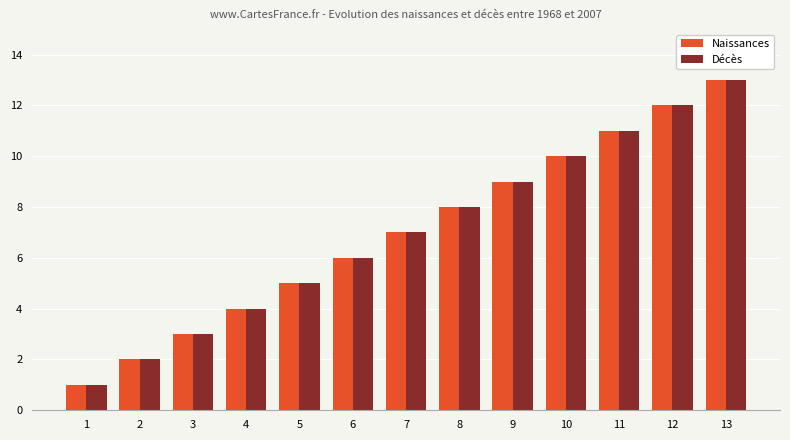

What is the highest value of the Naissances series?

13